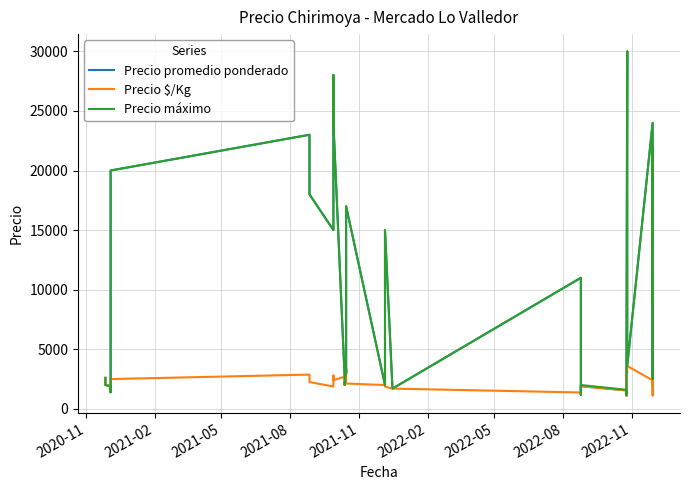

Does the chart display data point markers on the line(s)?

No